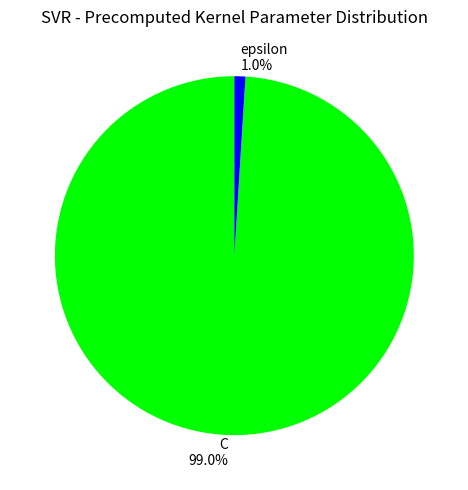

What percentage do epsilon and C together represent?

100.0%